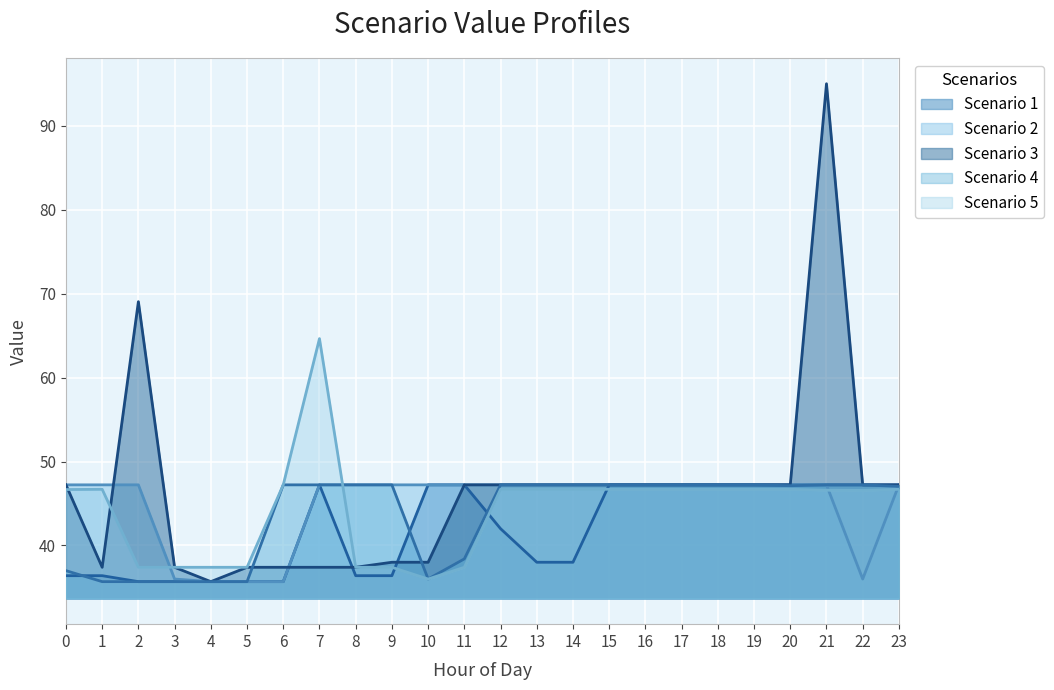

Which series has the largest range (max minus min)?

Scenario 3